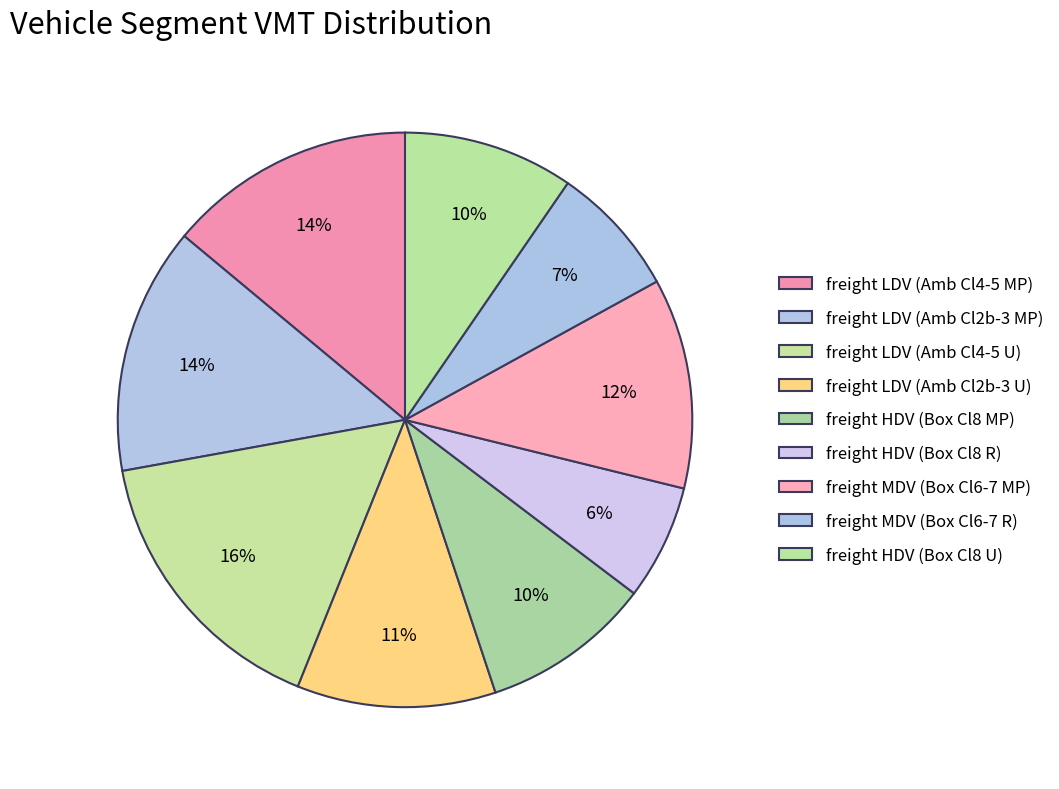

How many slices are in this pie chart?

9